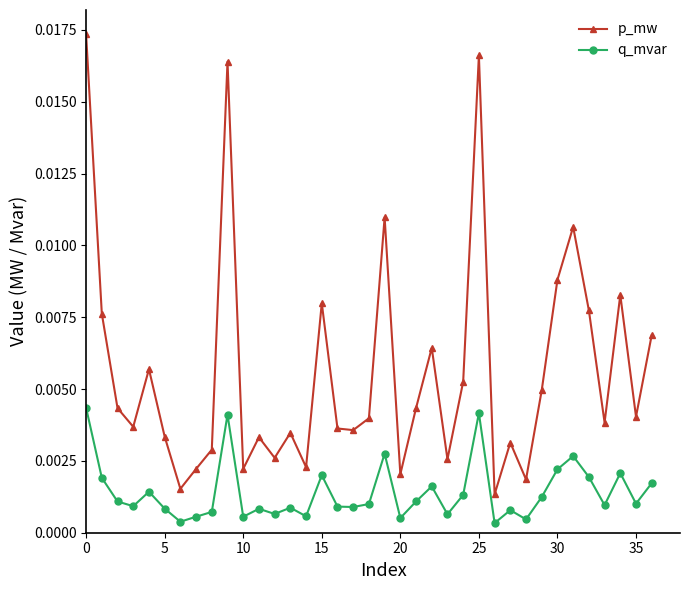

In p_mw, how many points are higher than both neighbors (excluding endpoints)?

11